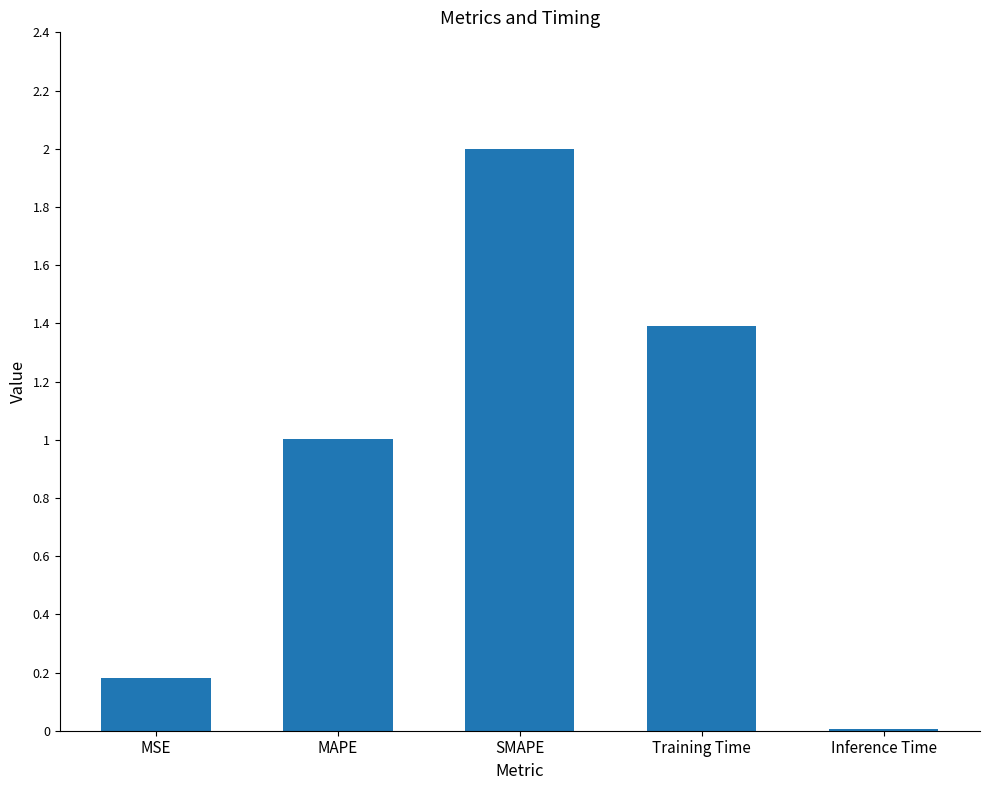

Which label corresponds to the largest value in the chart?

SMAPE